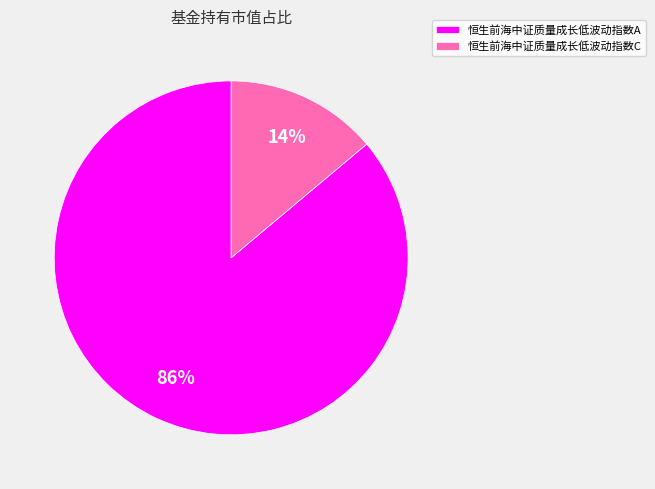

Is there any slice that represents more than half of the pie?

Yes